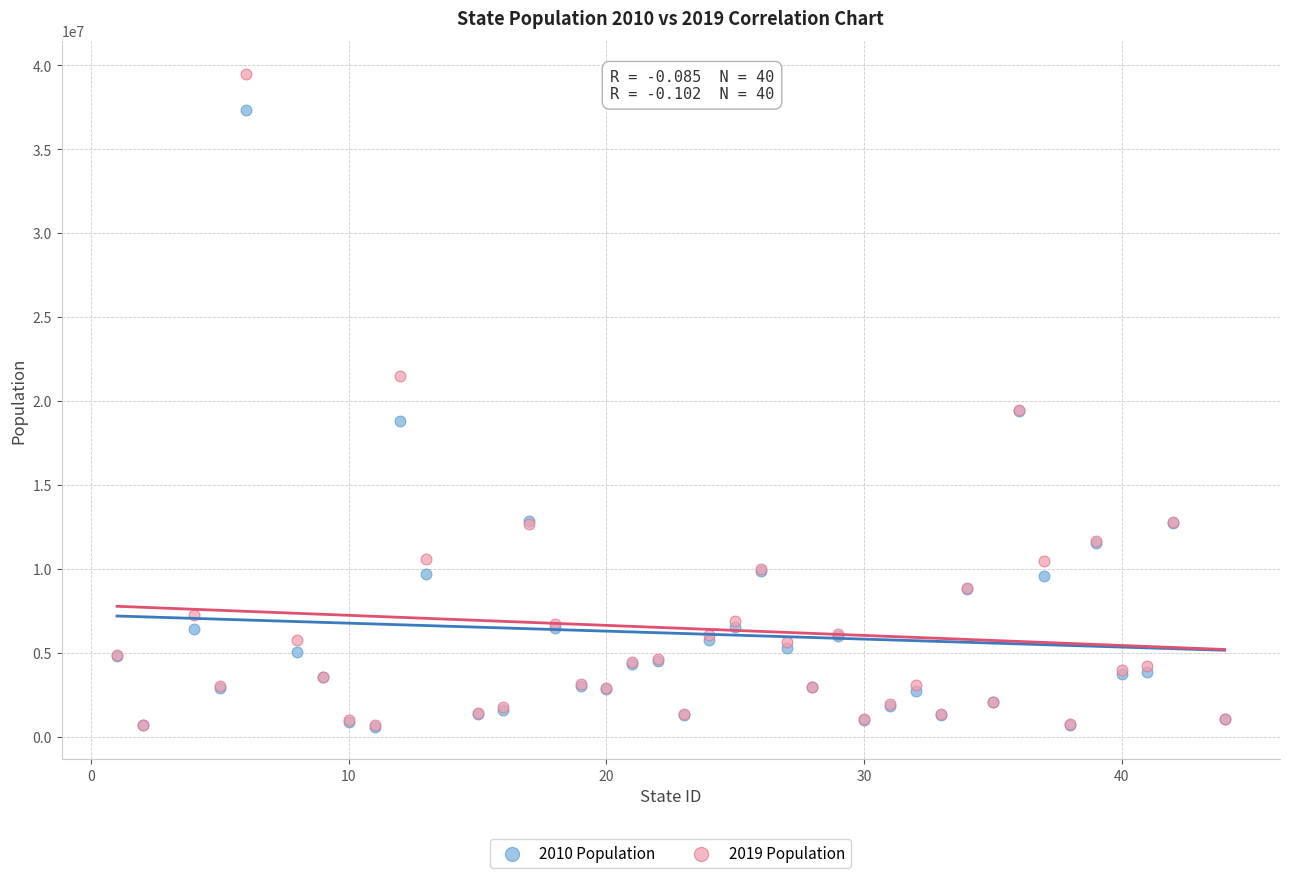

Which series contains the highest Y value?

2019 Population